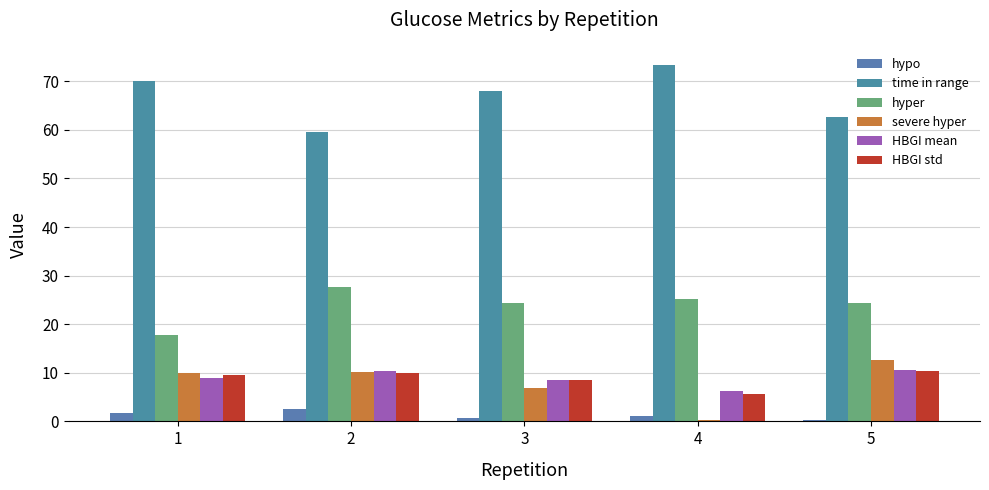

What are all the series names shown in the legend?

hypo, time in range, hyper, severe hyper, HBGI mean, HBGI std